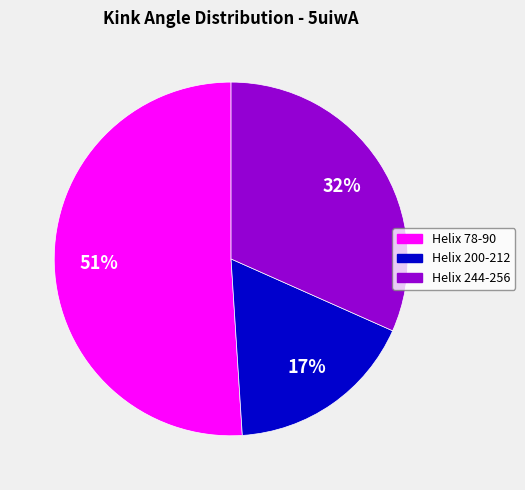

True or false: Helix 200-212 accounts for 11% of the total.

False